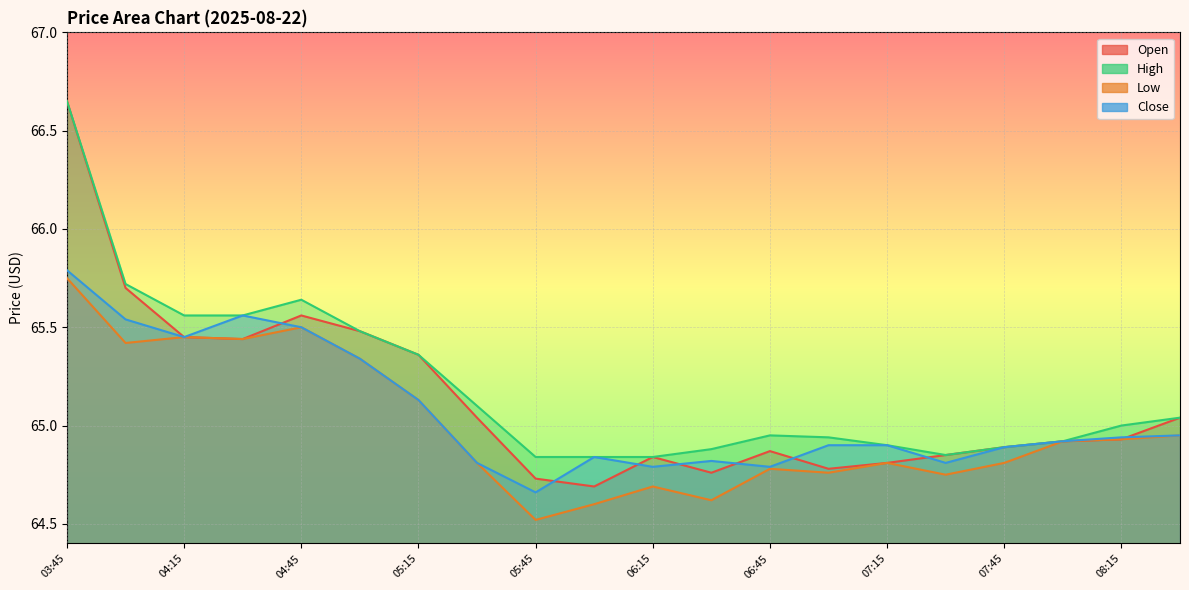

At which label is Close closest to 65?

08:30